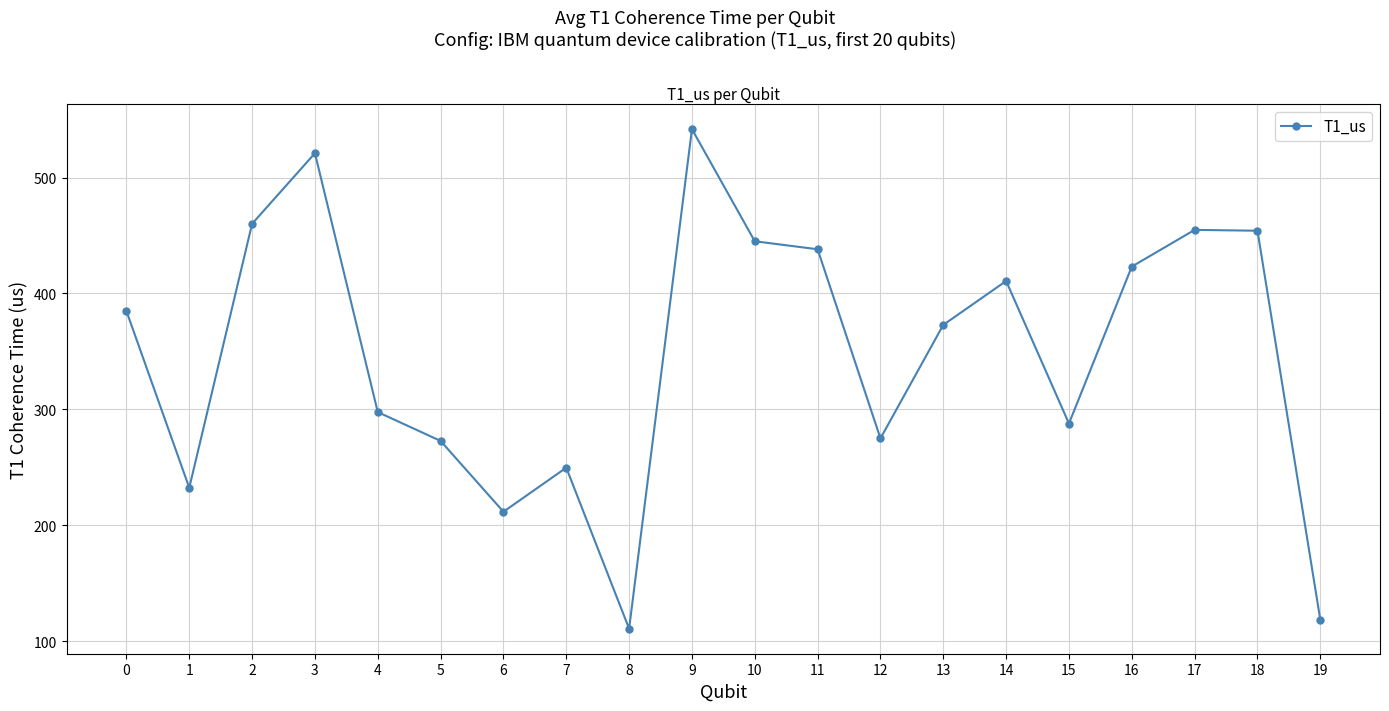

True or false: the data shows 289.9 at 17.

False